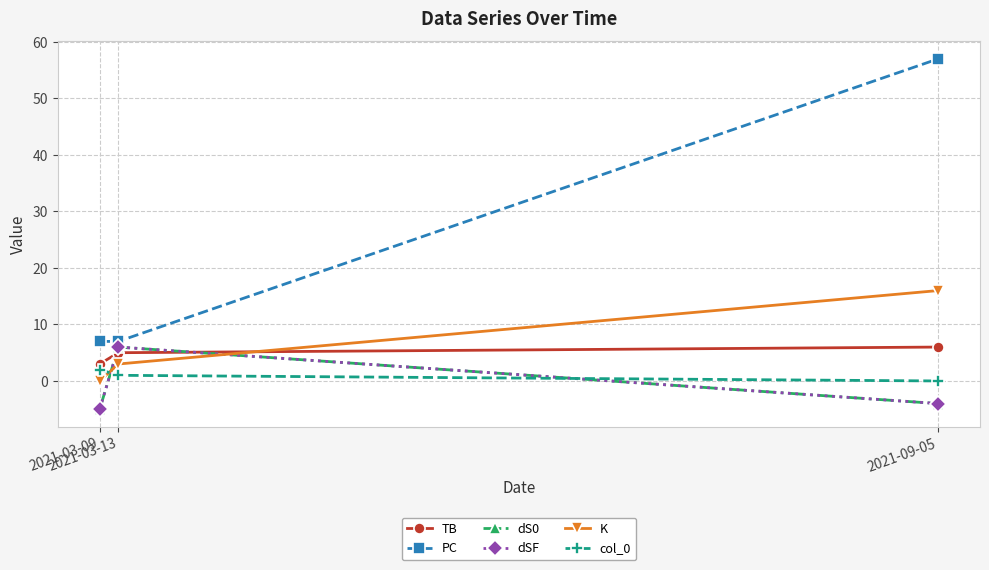

What is the greatest value displayed?

57